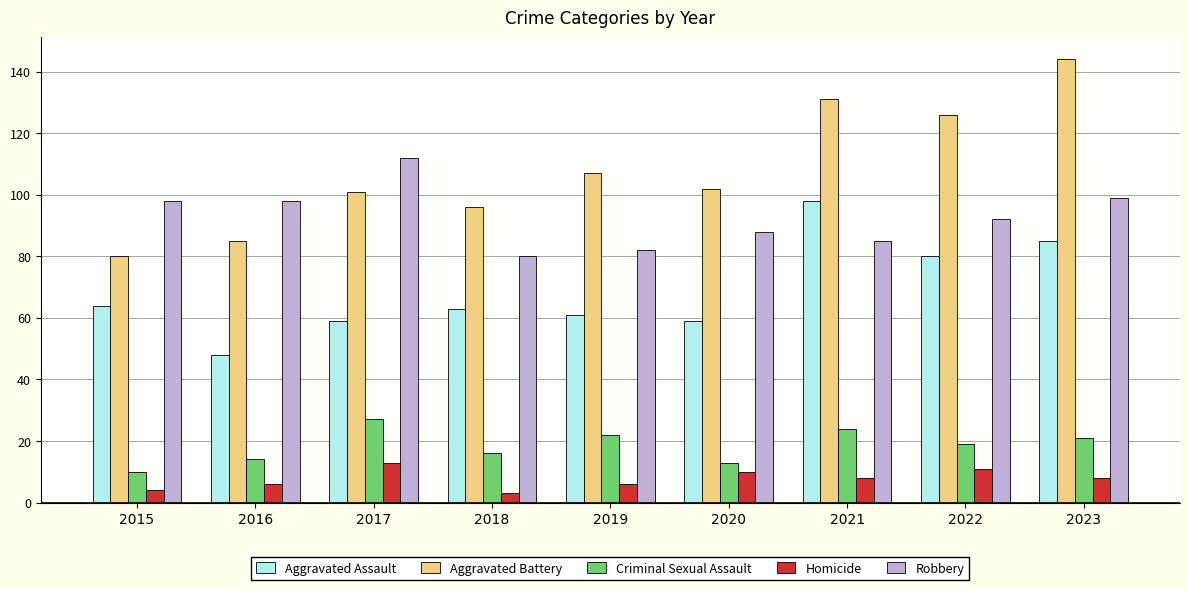

What is the value of the Robbery bar at the 6th from the left?

88